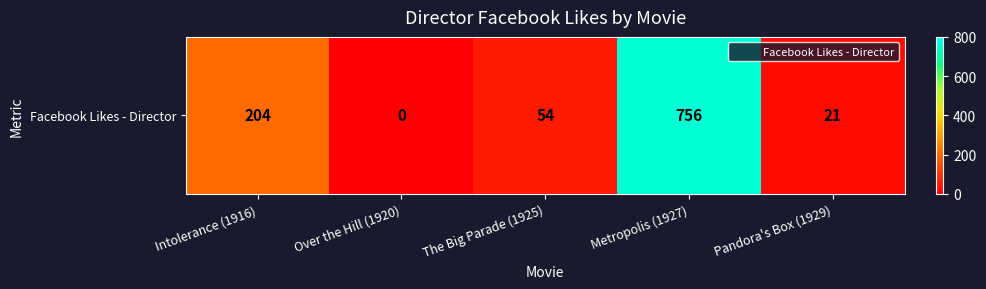

What is the change in value from Over the Hill (1920) to The Big Parade (1925)?

+54